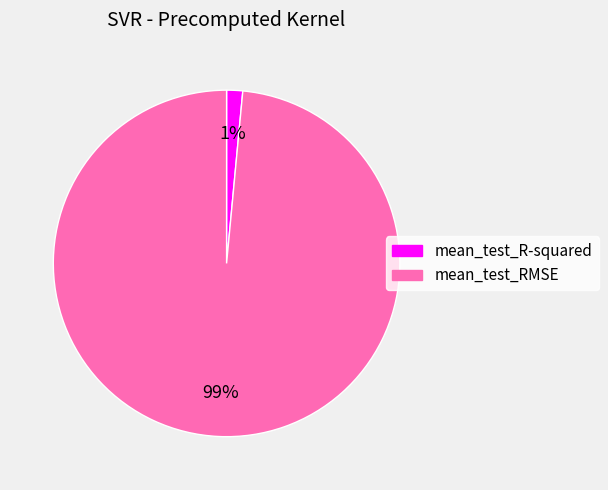

Which category has the smallest portion of the pie?

mean_test_R-squared